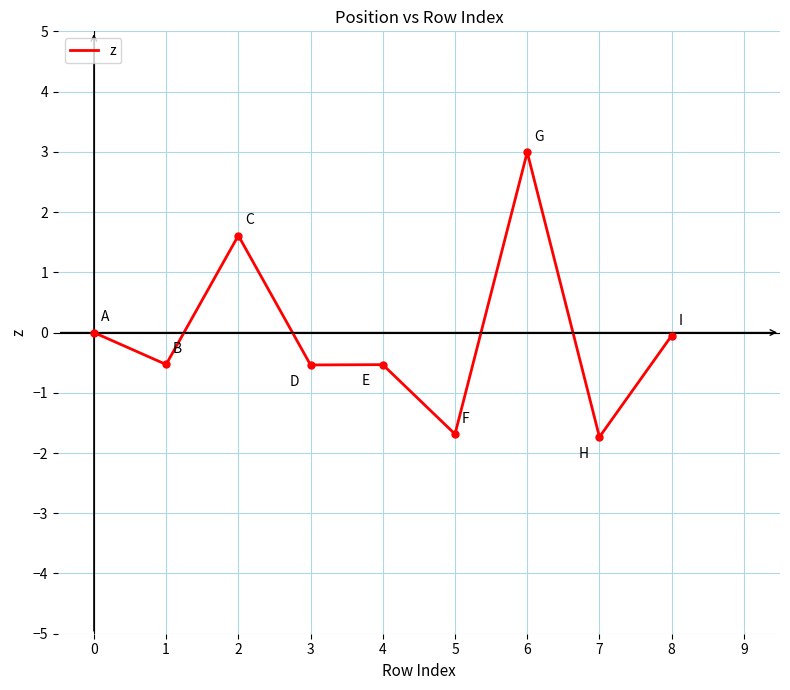

What is the difference between the maximum and minimum values?

4.7